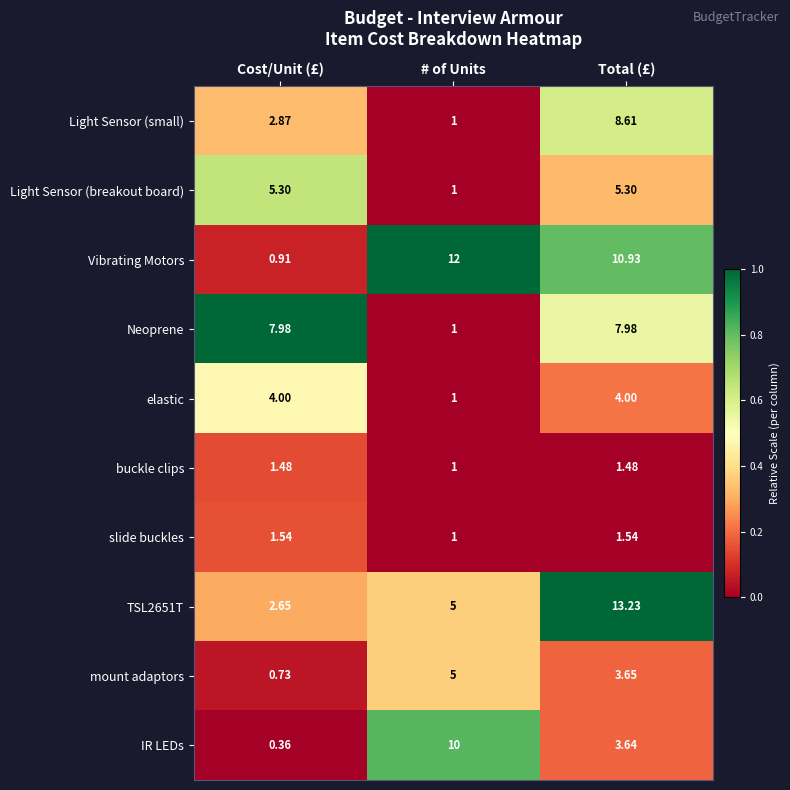

Which series has the largest total across all categories?

Vibrating Motors